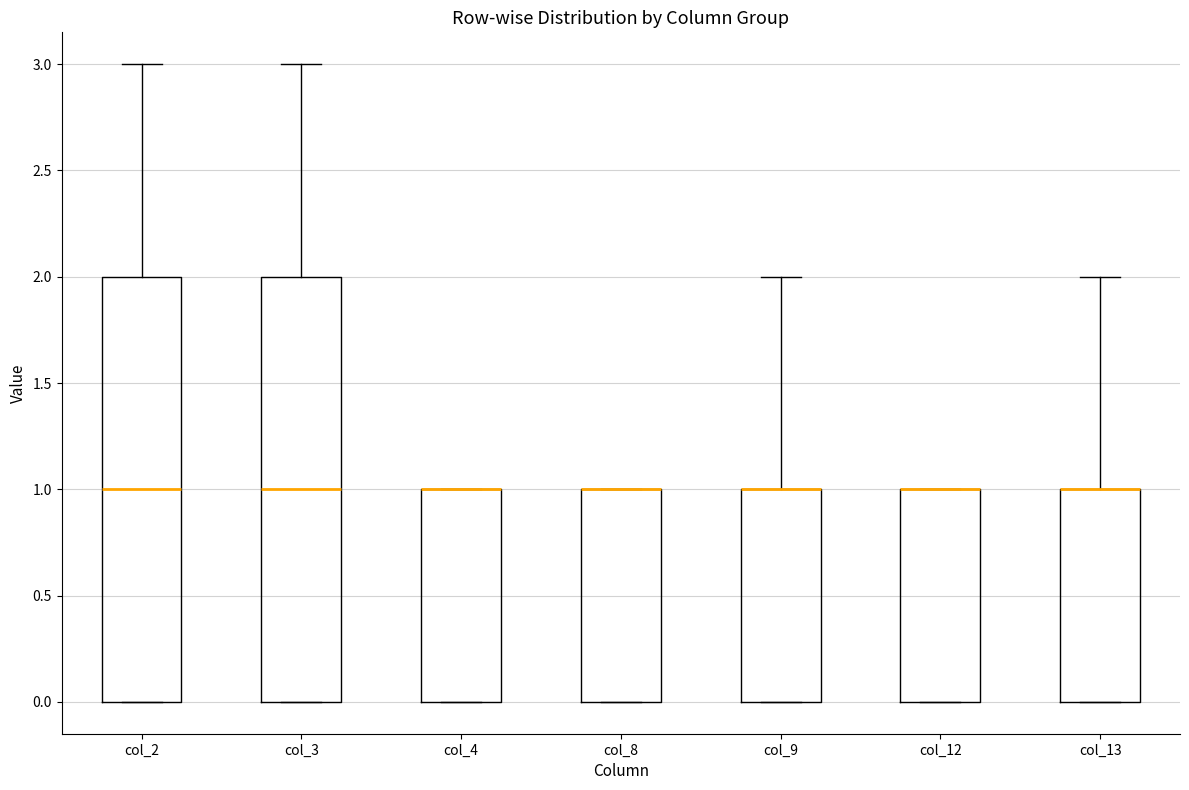

Reading left to right, read every box against the y-axis: the position of its median line, the range the box covers, and the ends of its whiskers. The values are not printed on the chart, so give them approximately, as read against the axis.

col_2: median 1, box 0 to 2, whiskers 0 to 3
col_3: median 1, box 0 to 2, whiskers 0 to 3
col_4: median 1 (drawn on the box's upper edge), box 0 to 1, whiskers 0 to 1
col_8: median 1 (drawn on the box's upper edge), box 0 to 1, whiskers 0 to 1
col_9: median 1 (drawn on the box's upper edge), box 0 to 1, whiskers 0 to 2
col_12: median 1 (drawn on the box's upper edge), box 0 to 1, whiskers 0 to 1
col_13: median 1 (drawn on the box's upper edge), box 0 to 1, whiskers 0 to 2